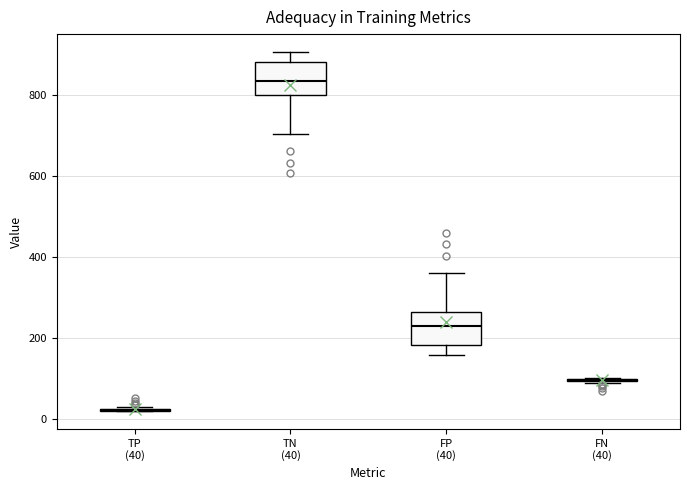

Reading left to right, transcribe this box plot: for each box, give where its median line is, the range the box spans, and where its two whiskers end, as read against the y-axis. The values are not printed on the chart, so give them approximately, as read against the axis.

TP (40): box collapsed to a line at 20, whiskers 20 to 40
TN (40): median 840, box 800 to 880, whiskers 700 to 900
FP (40): median 240, box 180 to 260, whiskers 160 to 360
FN (40): box collapsed to a line at 100, whiskers 100 to 100